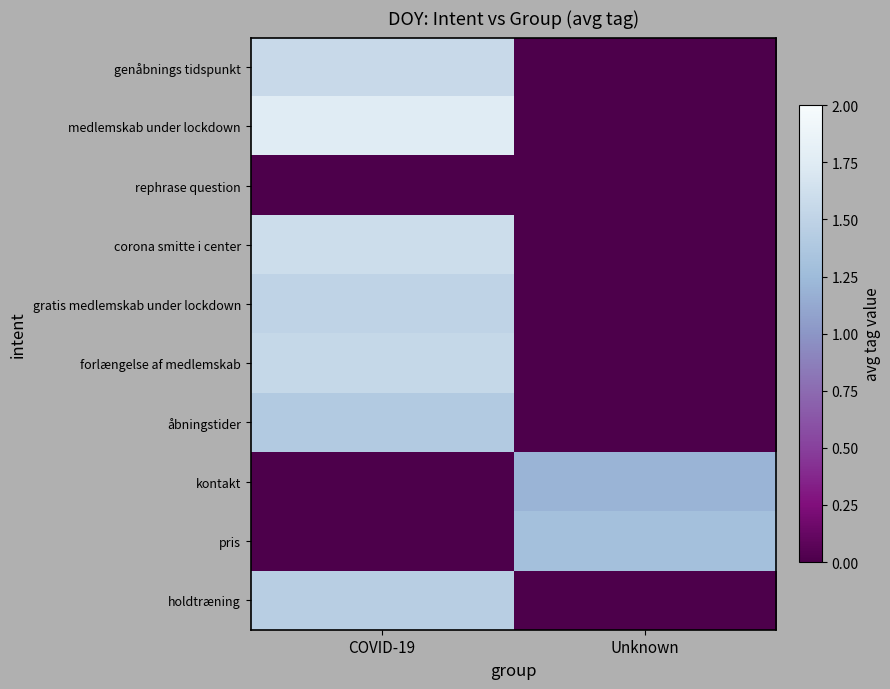

Which series has the largest total across all categories?

medlemskab under lockdown